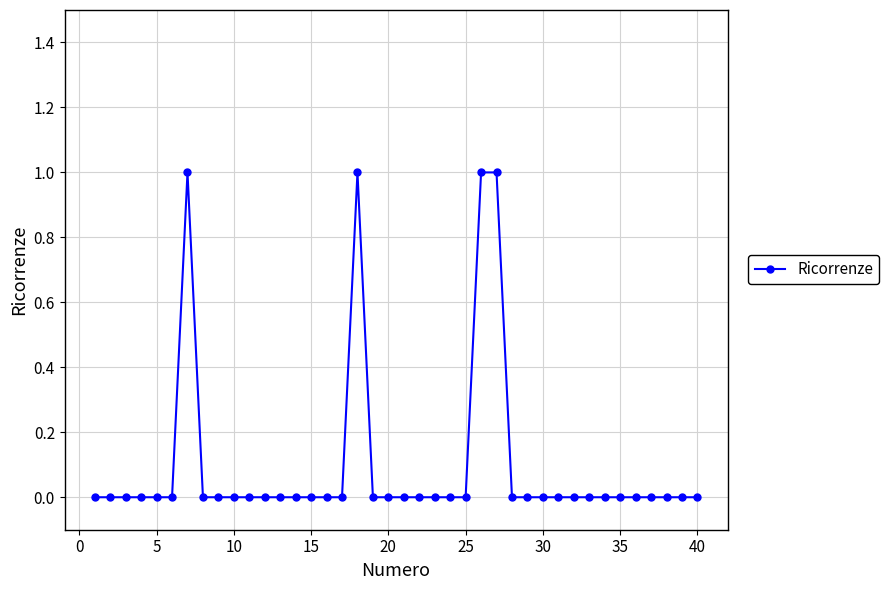

Count the number of data series in this chart.

1